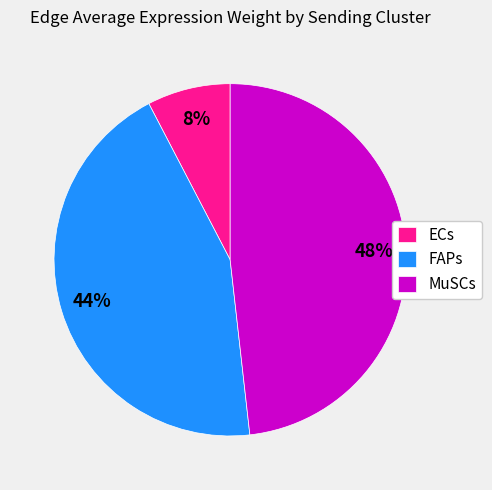

Is it true that MuSCs is 58% of the pie?

False